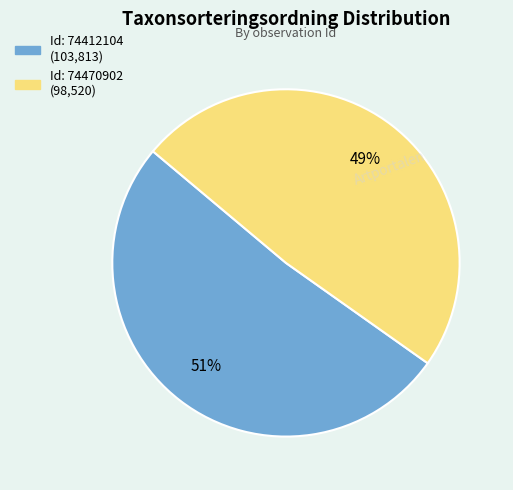

Does any single category account for the majority?

Yes